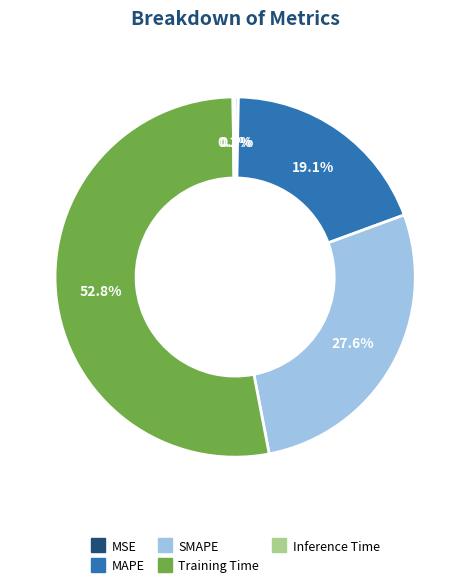

What percentage is NOT represented by SMAPE?

72.4%